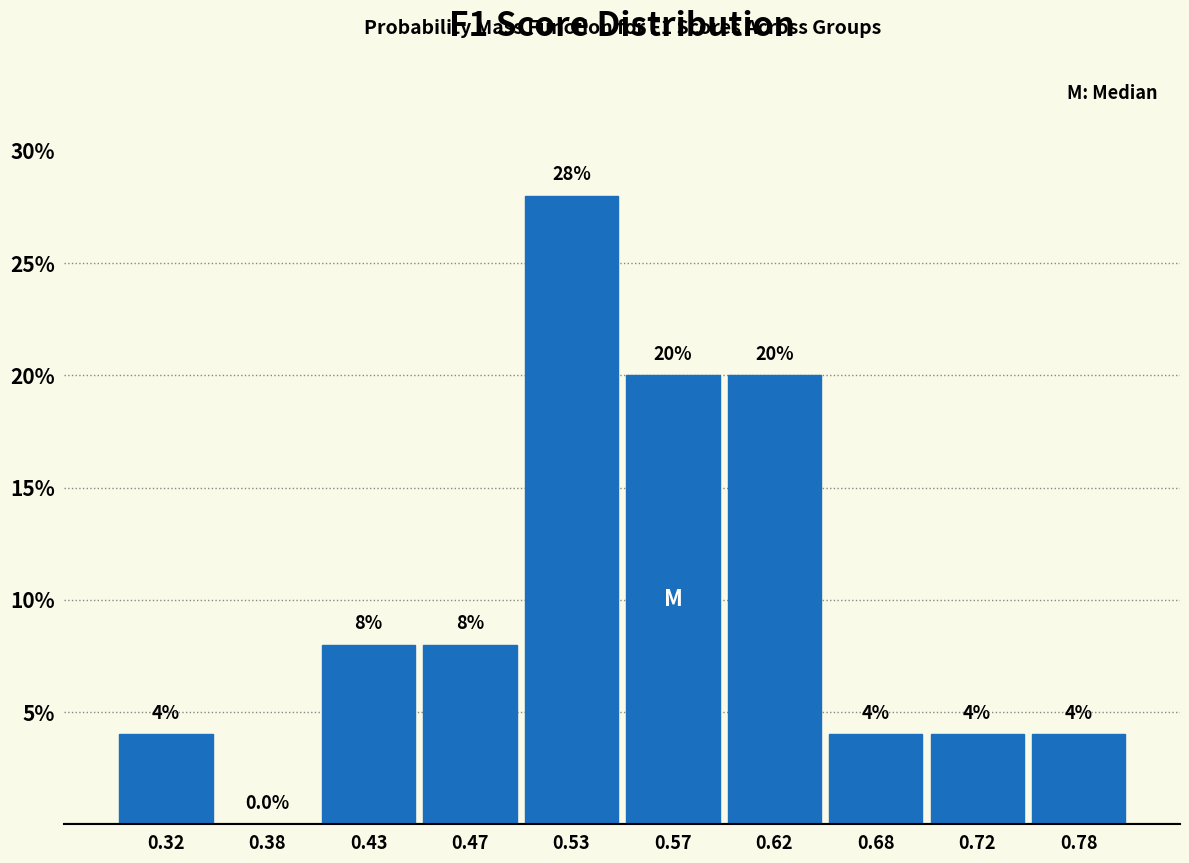

Reading left to right, transcribe this chart: for each bar, give the range it covers on the x-axis and its height.

0.30 to 0.35: 4.0
0.35 to 0.40: 0.0
0.40 to 0.45: 8.0
0.45 to 0.50: 8.0
0.50 to 0.55: 28.0
0.55 to 0.60: 20.0
0.60 to 0.65: 20.0
0.65 to 0.70: 4.0
0.70 to 0.75: 4.0
0.75 to 0.80: 4.0